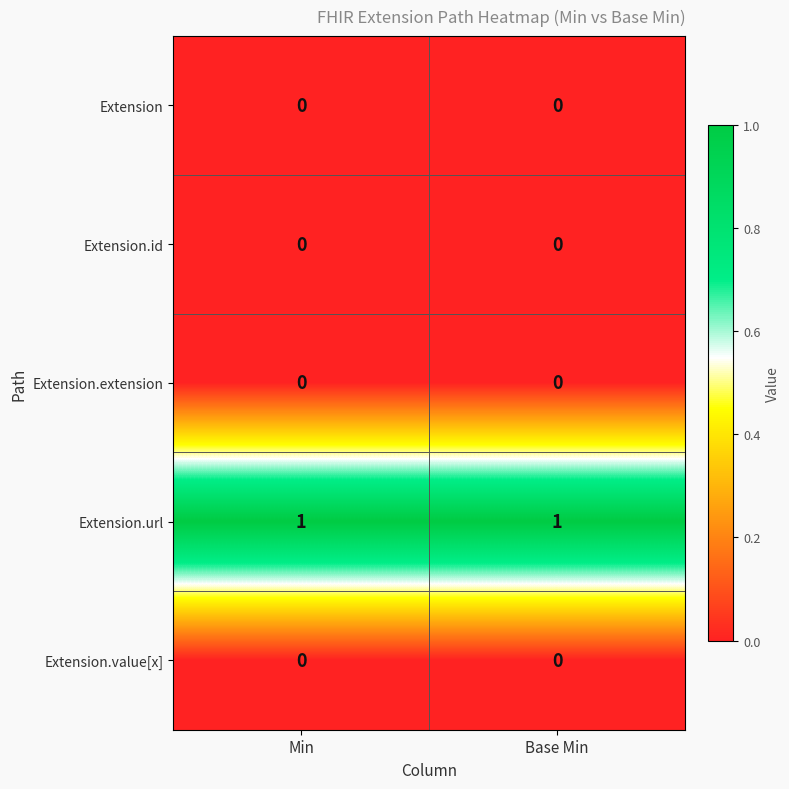

Reading left to right, transcribe all the data shown in this chart.

Extension: Min=0	Base Min=0
Extension.id: Min=0	Base Min=0
Extension.extension: Min=0	Base Min=0
Extension.url: Min=1	Base Min=1
Extension.value[x]: Min=0	Base Min=0